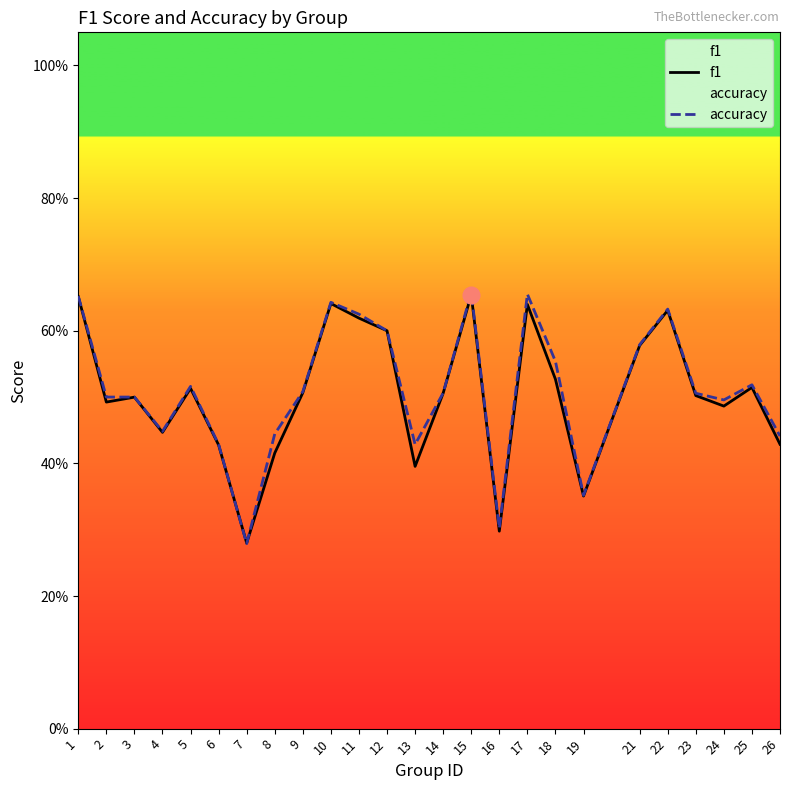

At which category does the chart reach its minimum across all series?

7